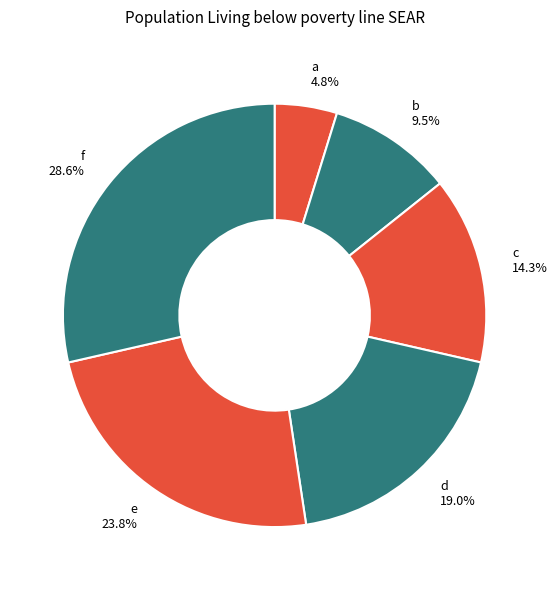

How many slices are in this pie chart?

6